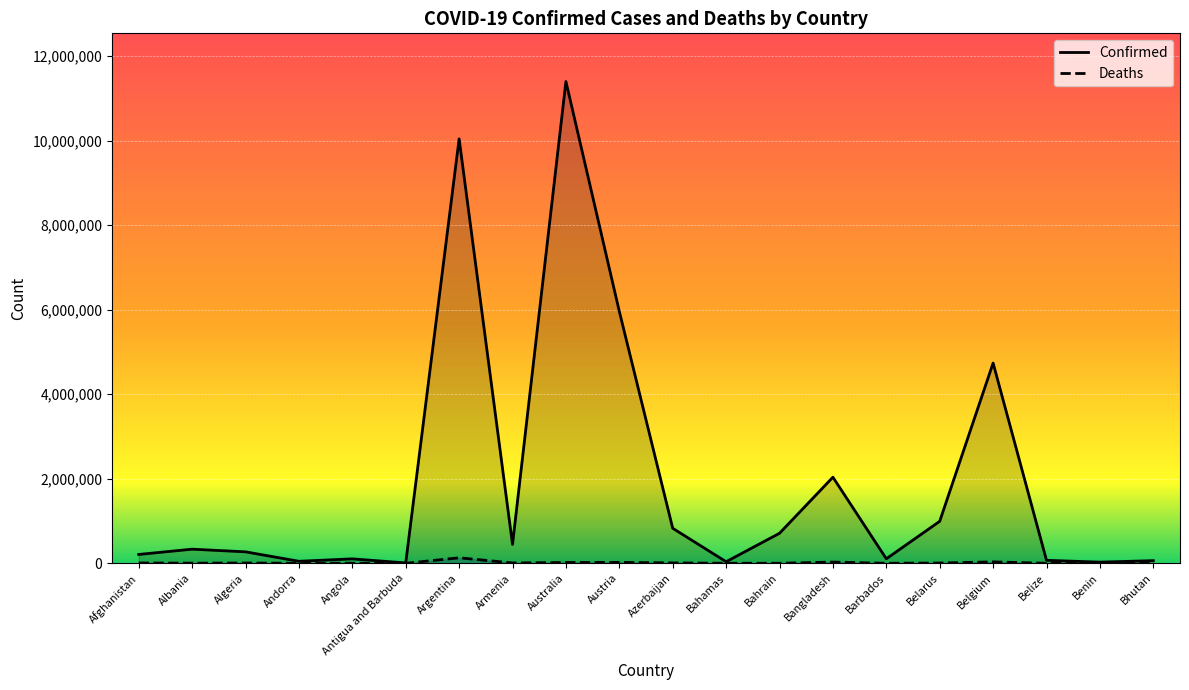

In Confirmed, how many points are lower than both neighbors (excluding endpoints)?

6